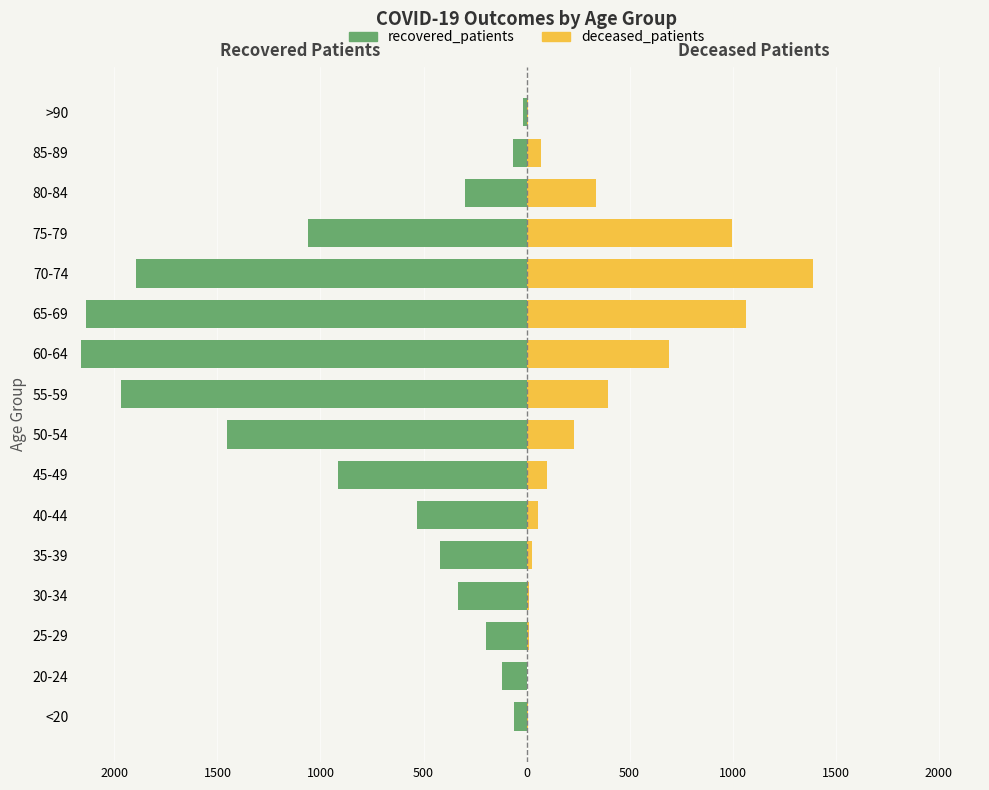

How many data points in recovered_patients are above -421?

7